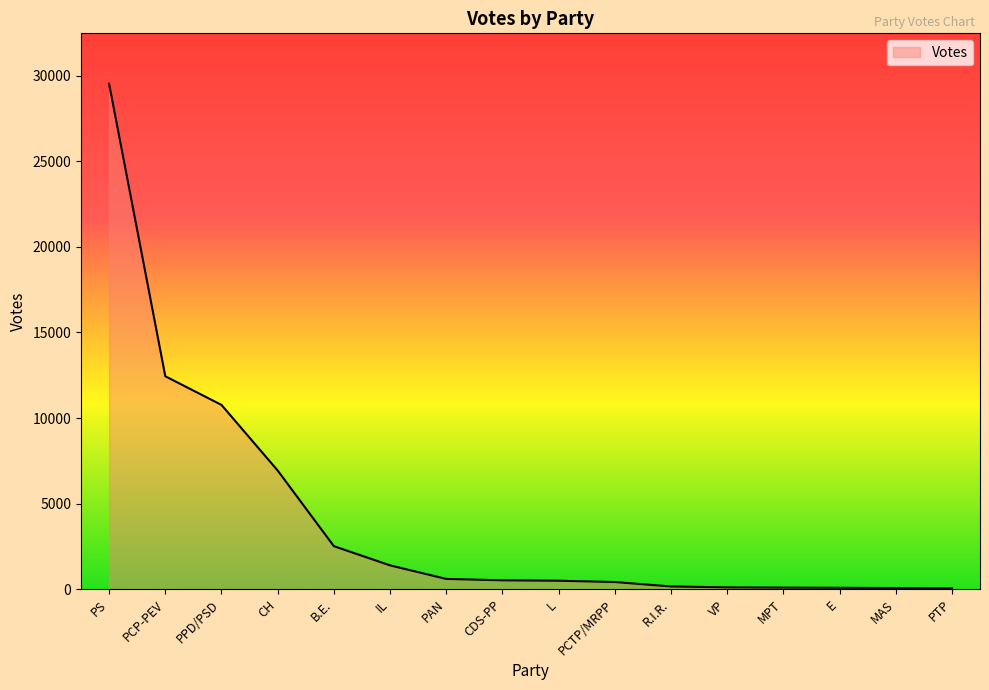

Where is the data nearest to the value 14789?

PCP-PEV